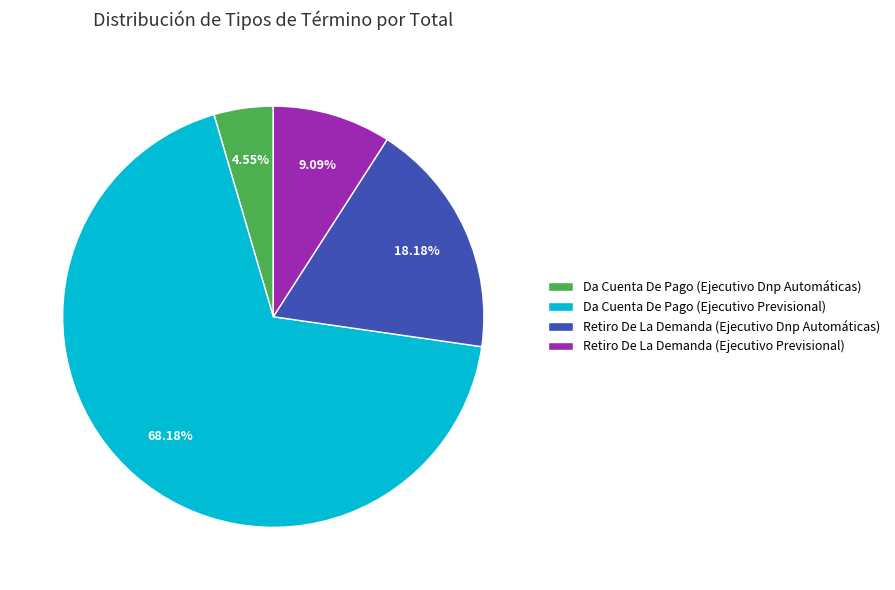

How many segments does this pie chart have?

4